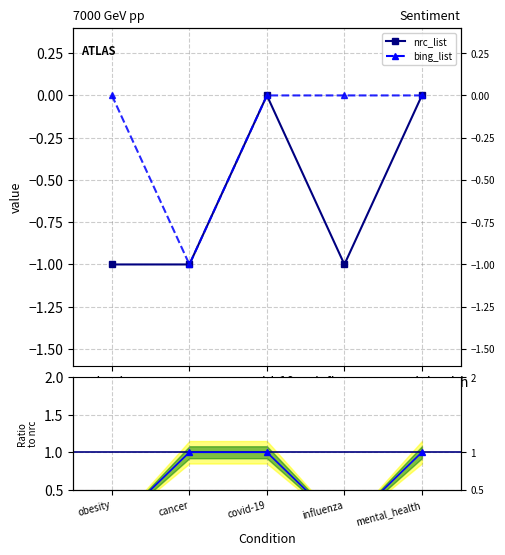

Reading left to right, extract all data points from this chart.

nrc_list: -1	-1	0	-1	0
bing_list: 0	-1	0	0	0
bing_list / nrc_list: 0	1	1	0	1